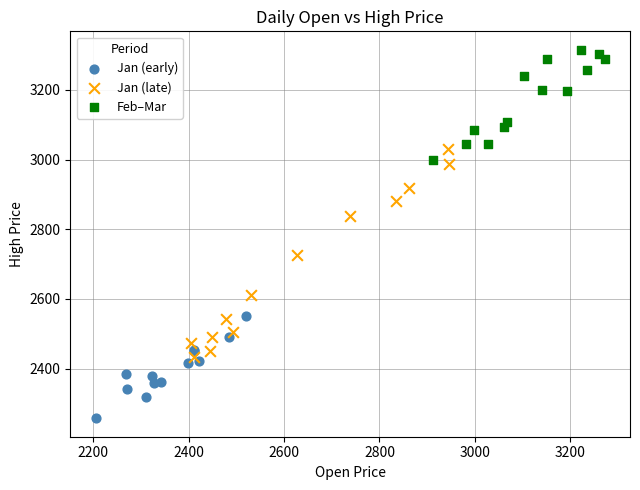

Which series contains the lowest Y value?

Jan (early)